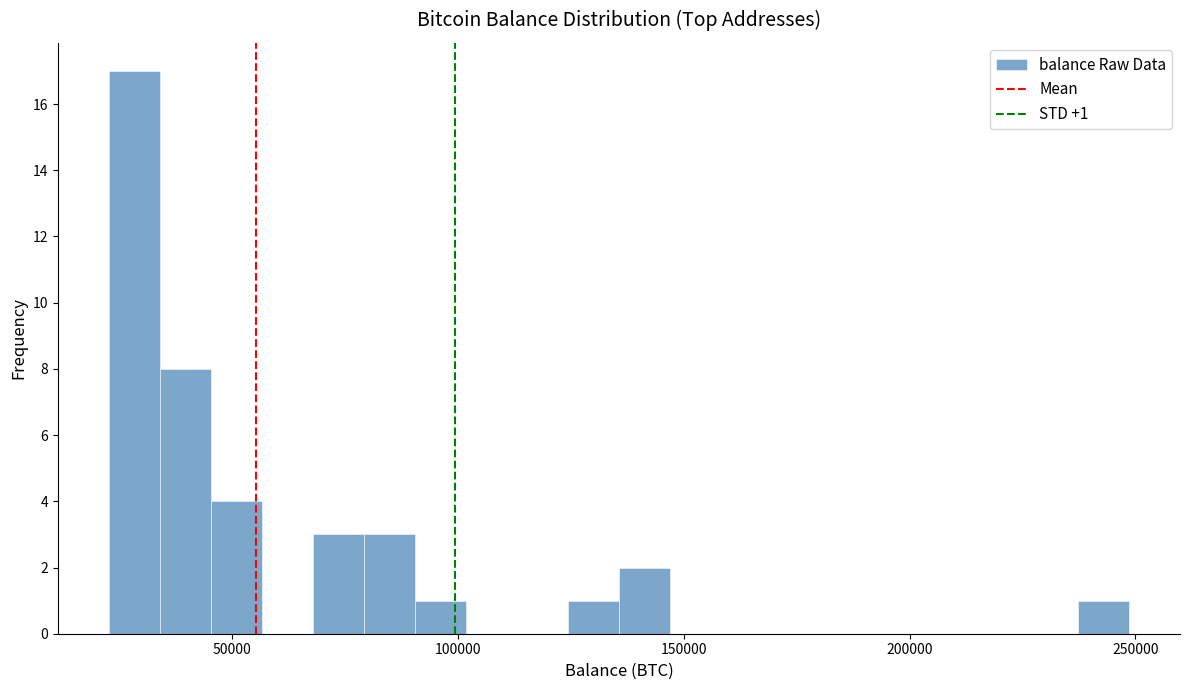

Read against the x-axis, roughly where is the centre of the tallest bar?

30000